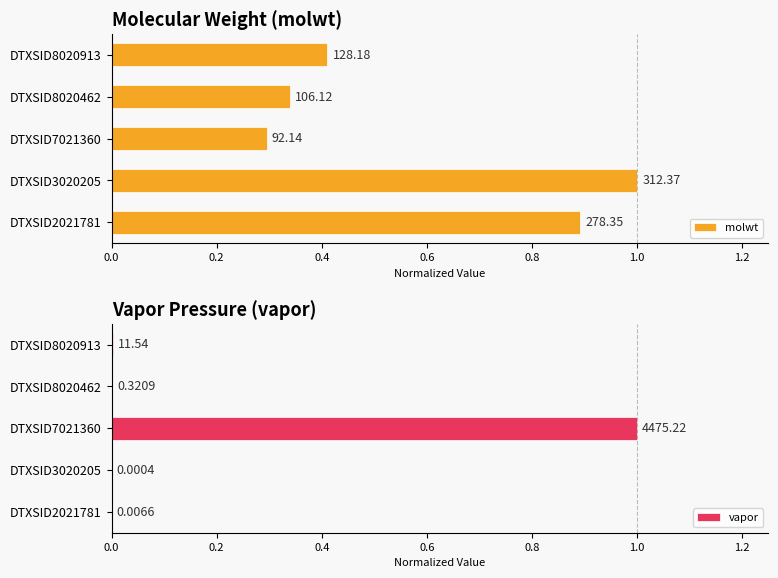

What is the value of the molwt bar at the 3rd from the left?

0.3